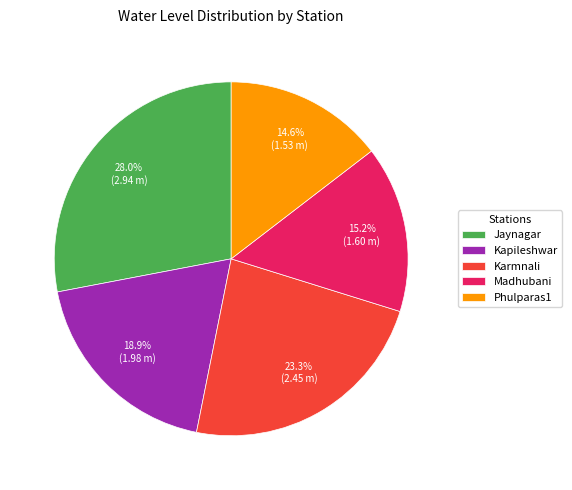

True or false: Madhubani accounts for 10% of the total.

False